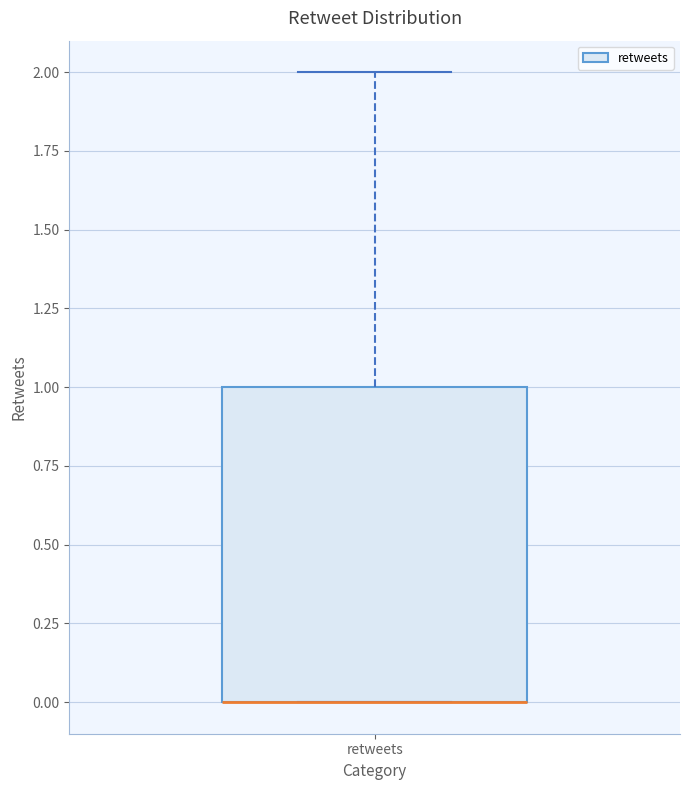

Transcribe this box plot: give where the median line is, the range the box spans, and where the two whiskers end, as read against the y-axis. The values are not printed on the chart, so give them approximately, as read against the axis.

median 0 (drawn on the box's lower edge), box 0 to 1, whiskers 0 to 2